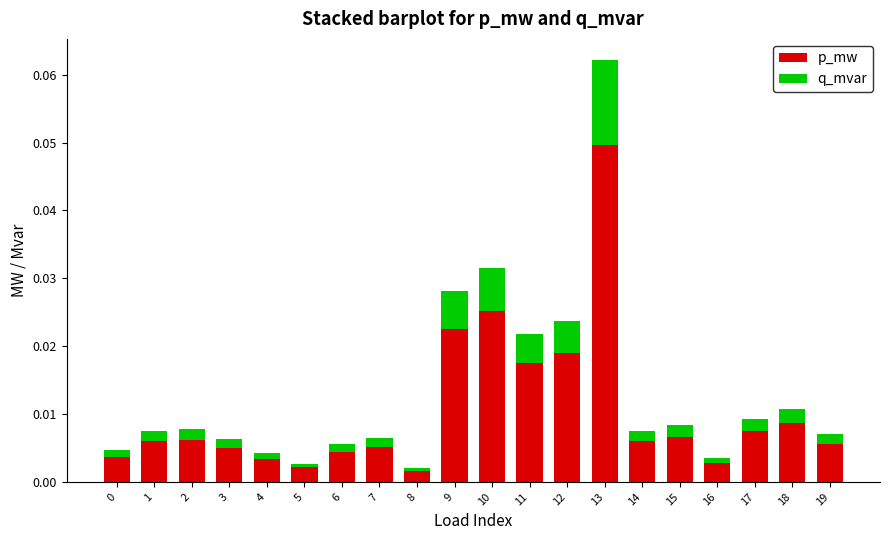

At which category is the sum across all series the highest?

13